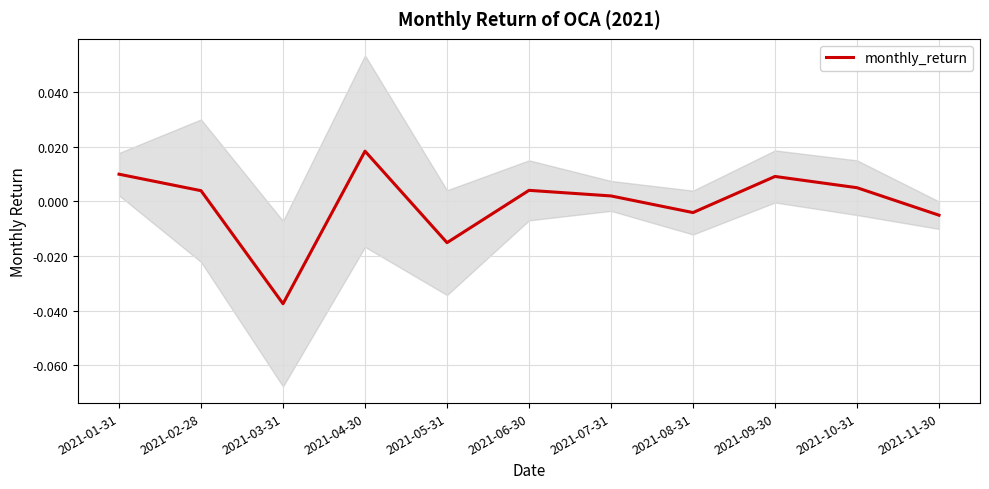

How many negative values are there?

4